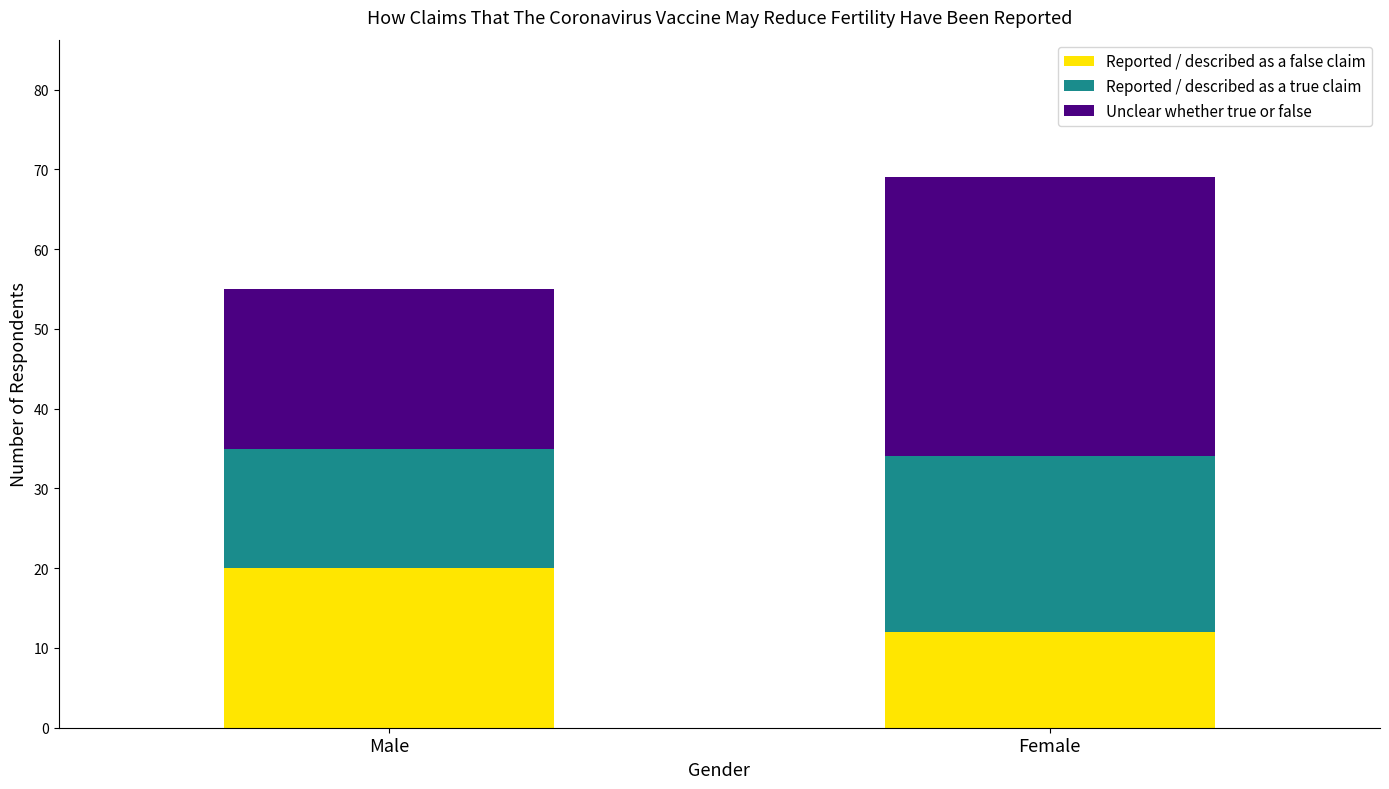

Which category has the lowest value in the Reported / described as a false claim series?

Female